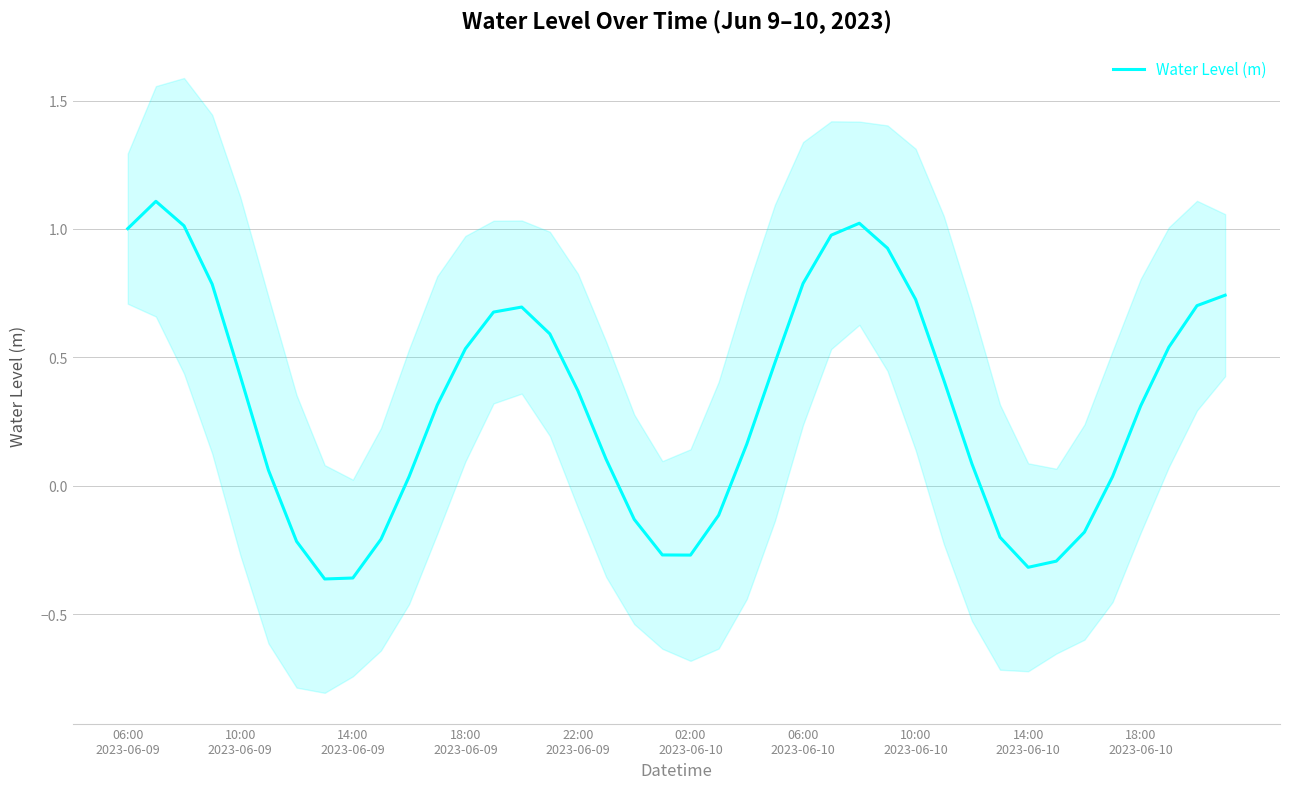

Is this an area chart (filled region under the line)?

No